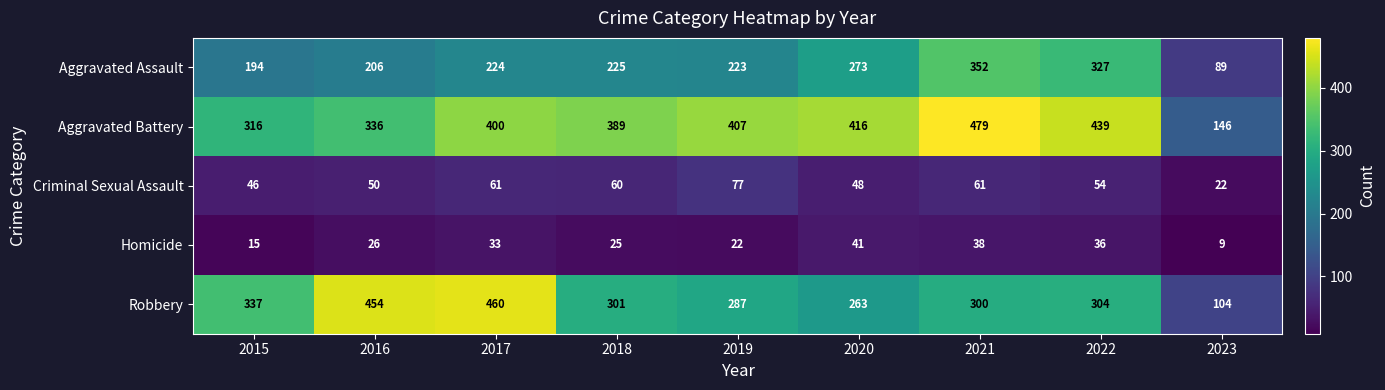

The value of Aggravated Battery at 2015 is 316. True or false?

True